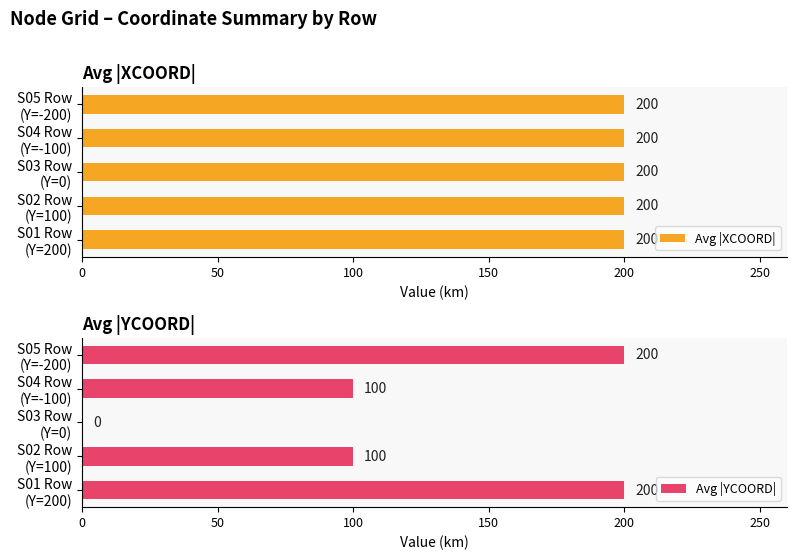

What is the sum of all Avg |YCOORD| values?

600